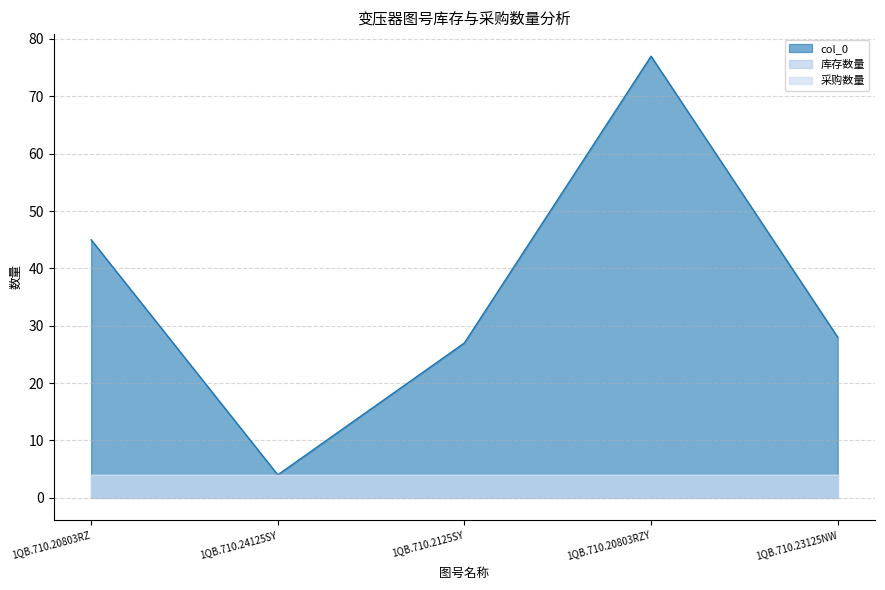

What position from the left is 1QB.710.20803RZY?

4